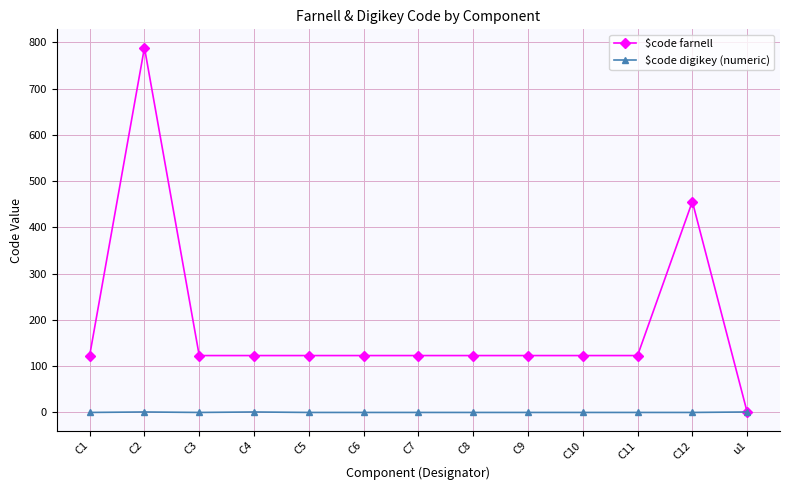

What is the total value across all series at C11?

123